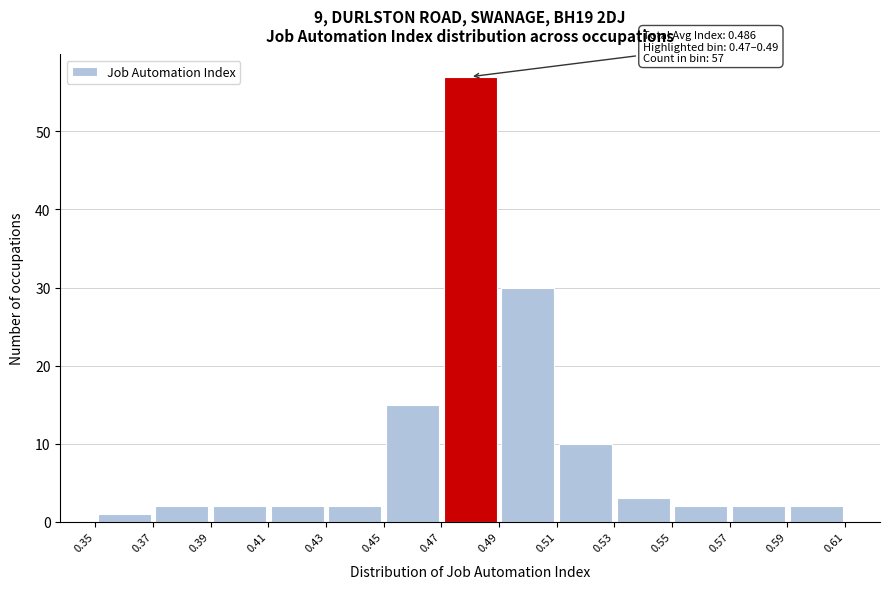

Over which range of the x-axis is the bar tallest?

0.47 to 0.49